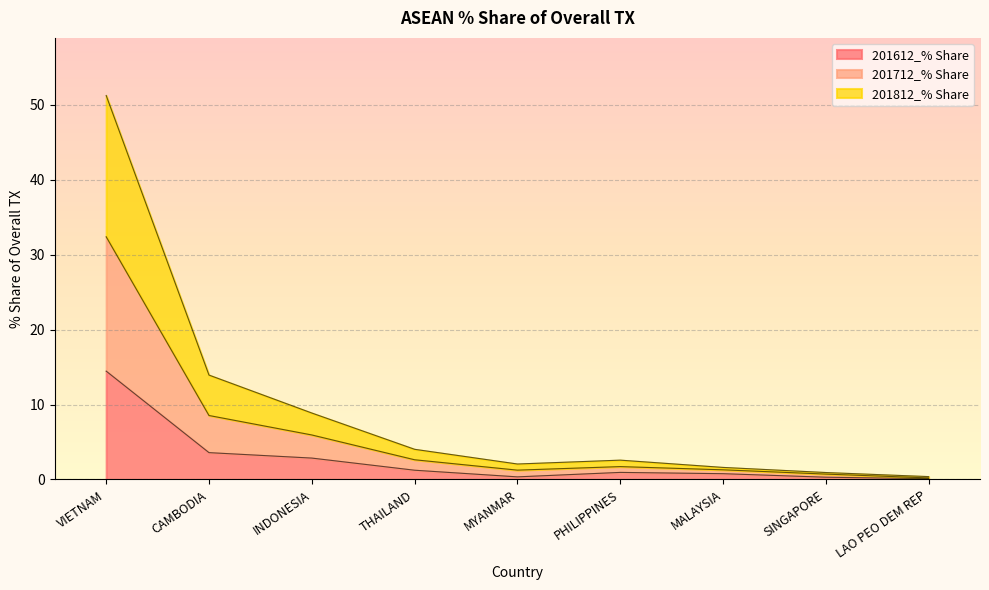

The 201612_% Share series shows 24.8 at VIETNAM. True or false?

False